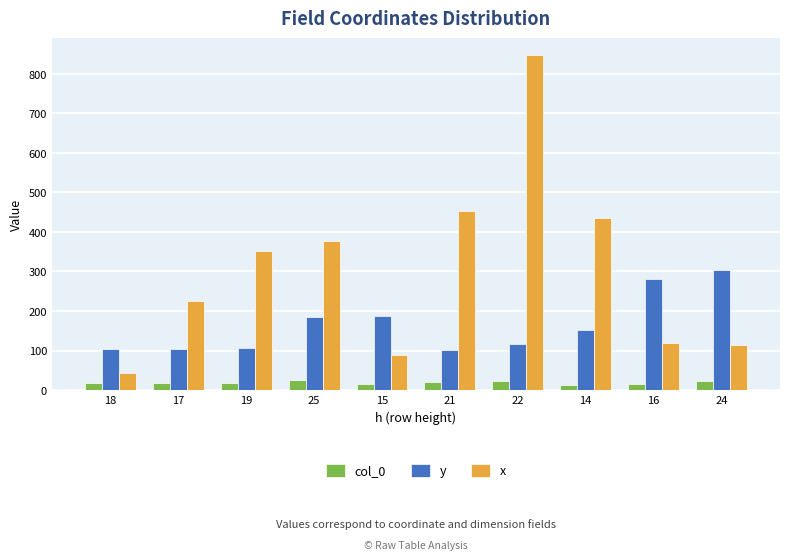

True or false: col_0 has a value of 24 at 24.

True